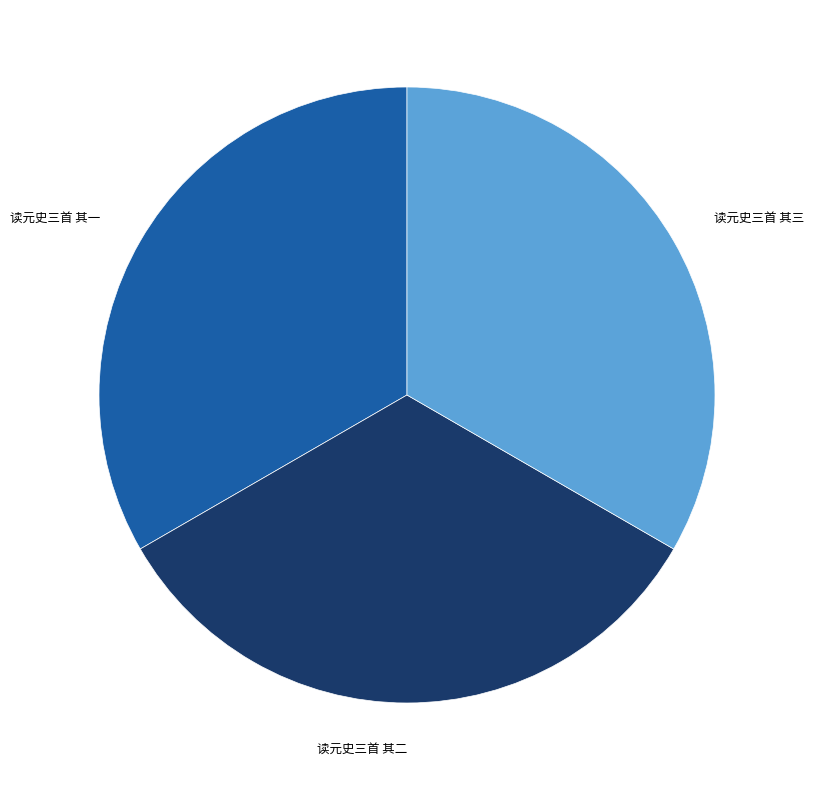

Is there any slice that represents more than half of the pie?

No